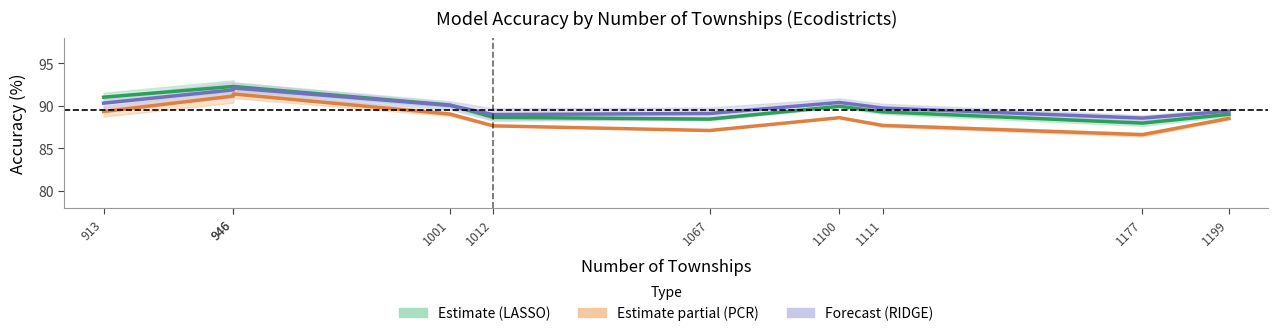

The value of LASSO Accuracy at 1177 is 87.9. True or false?

True